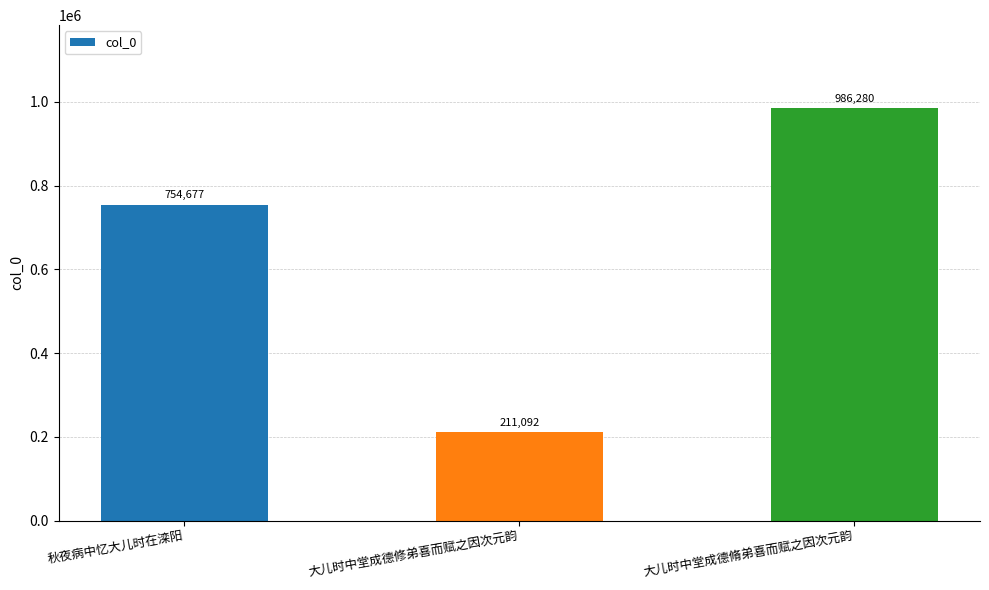

How many data points are less than 754677?

1